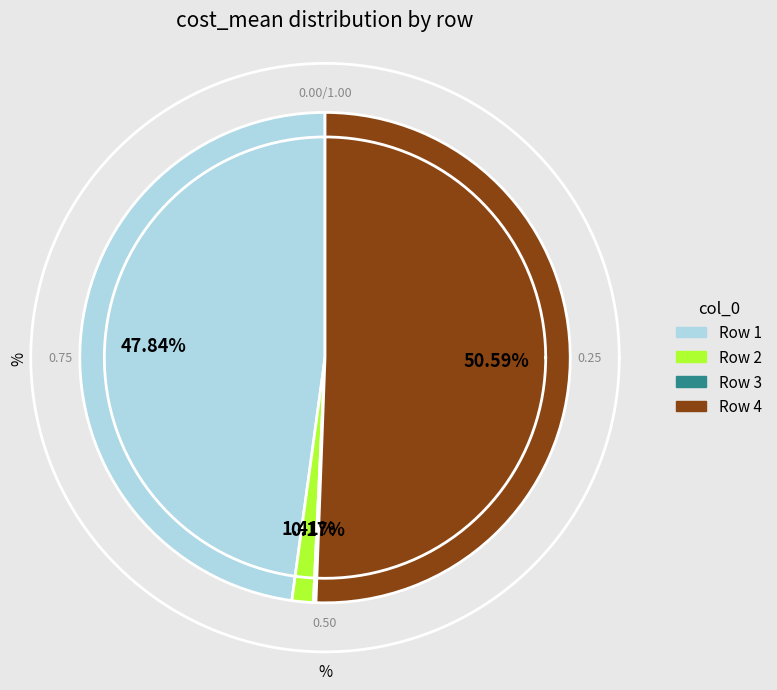

How much of the chart is everything except 2?

98.6%